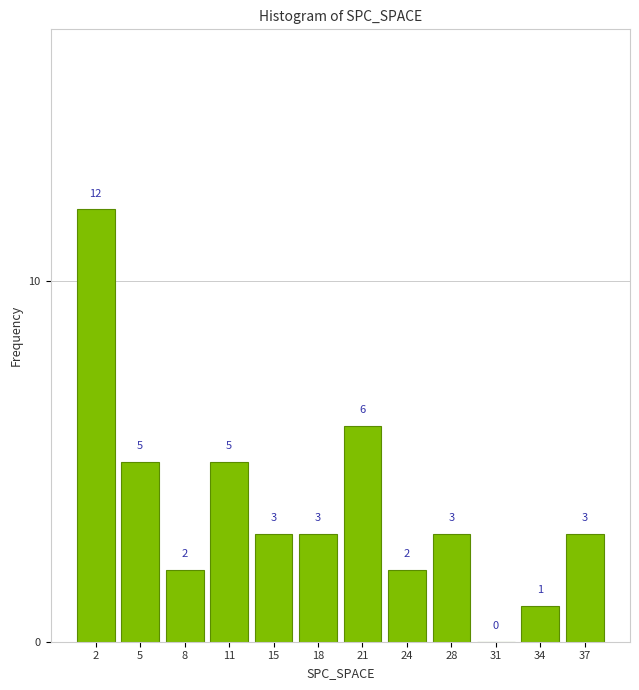

How tall is the bar that spans 16.25 to 19.50 on the x-axis? The bar edges are not printed on the chart, so give them approximately, as read against the axis.

3